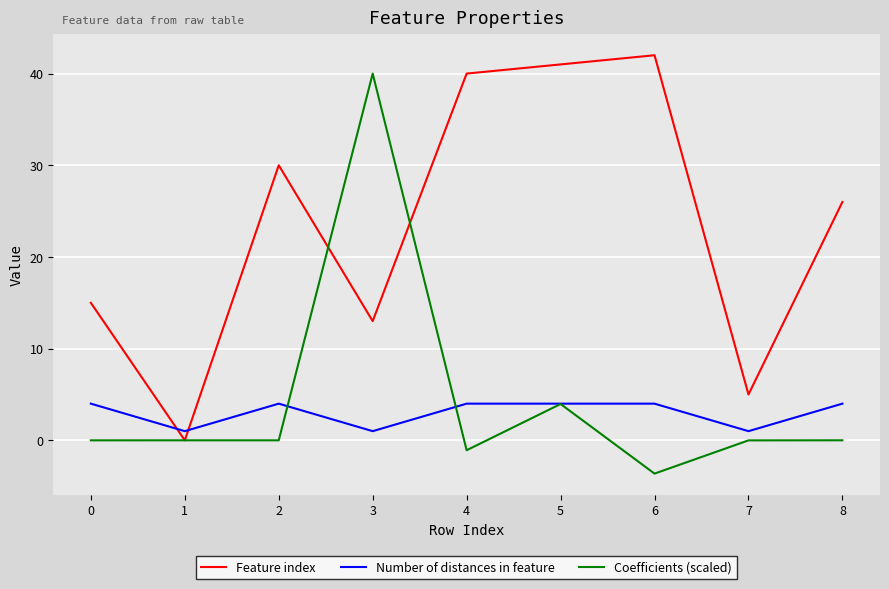

Count the number of categories in the chart.

9